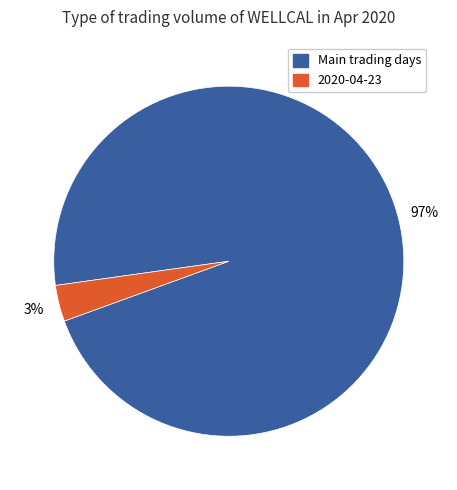

What percentage is the 2020-04-23 slice, to the nearest percent?

3%